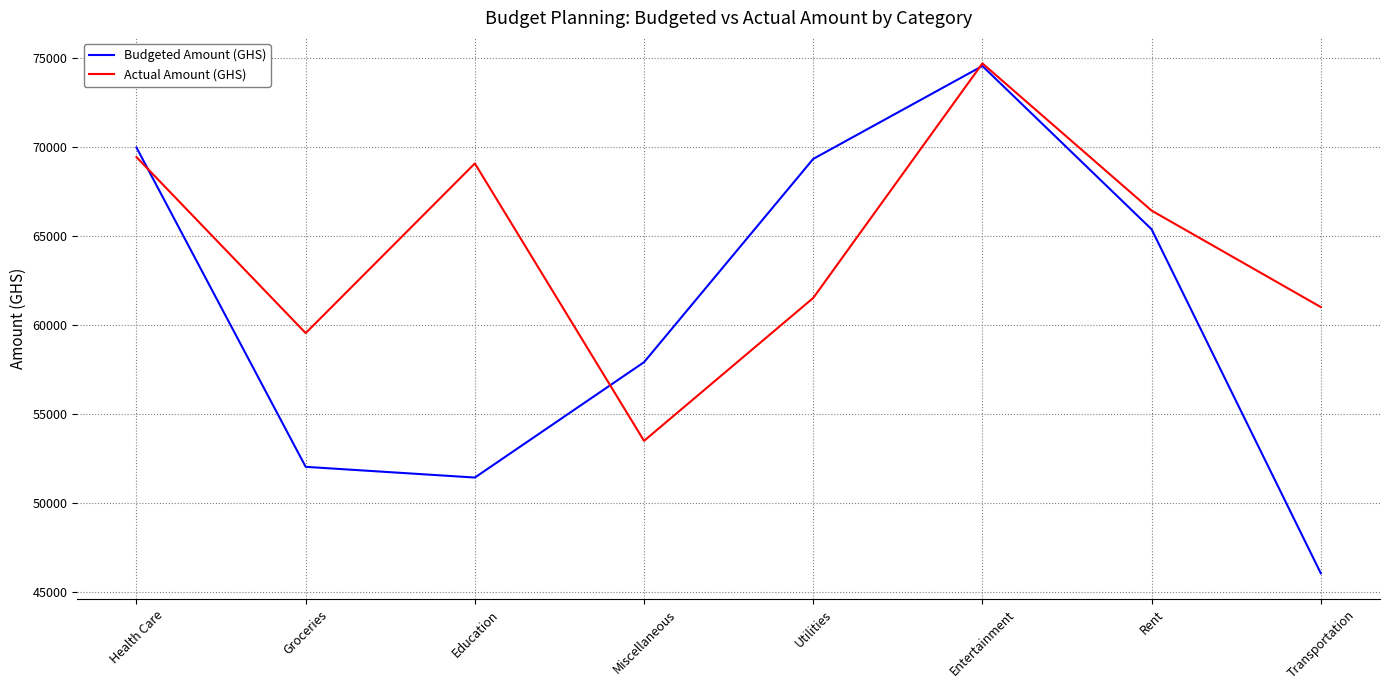

What is the spread (max minus min) of values at Health Care?

537